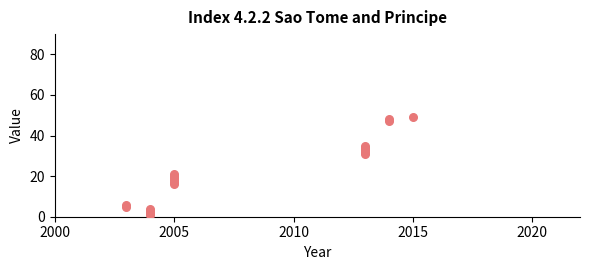

What Y value in the scatter plot is closest to 25?

21